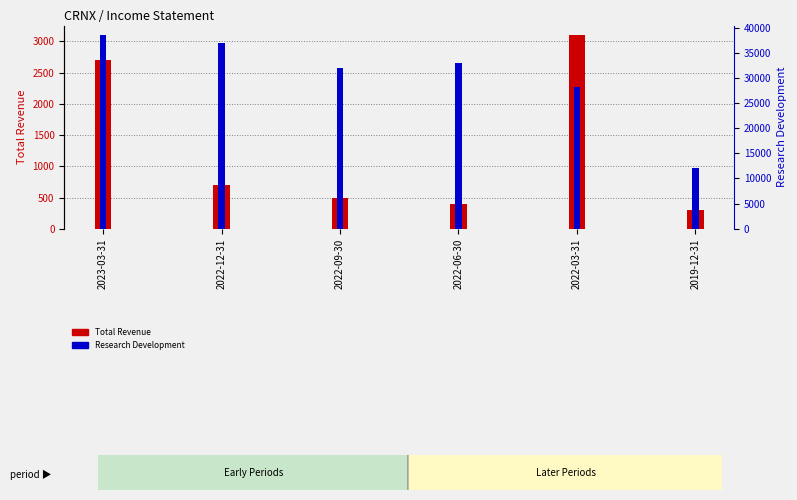

Reading left to right, list all the values displayed in this chart.

Total Revenue: 2023-03-31=2700	2022-12-31=700	2022-09-30=500	2022-06-30=400	2022-03-31=3100	2019-12-31=300
Research Development: 2023-03-31=38500	2022-12-31=37000	2022-09-30=32000	2022-06-30=33000	2022-03-31=28300	2019-12-31=12100